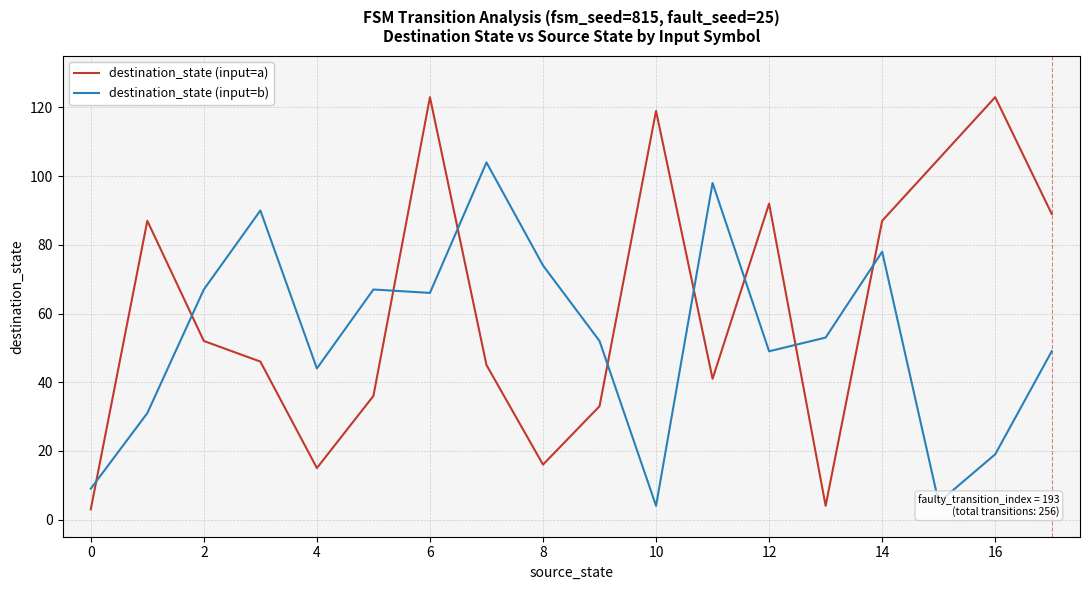

Which series has the widest spread of values?

destination_state (input=a)